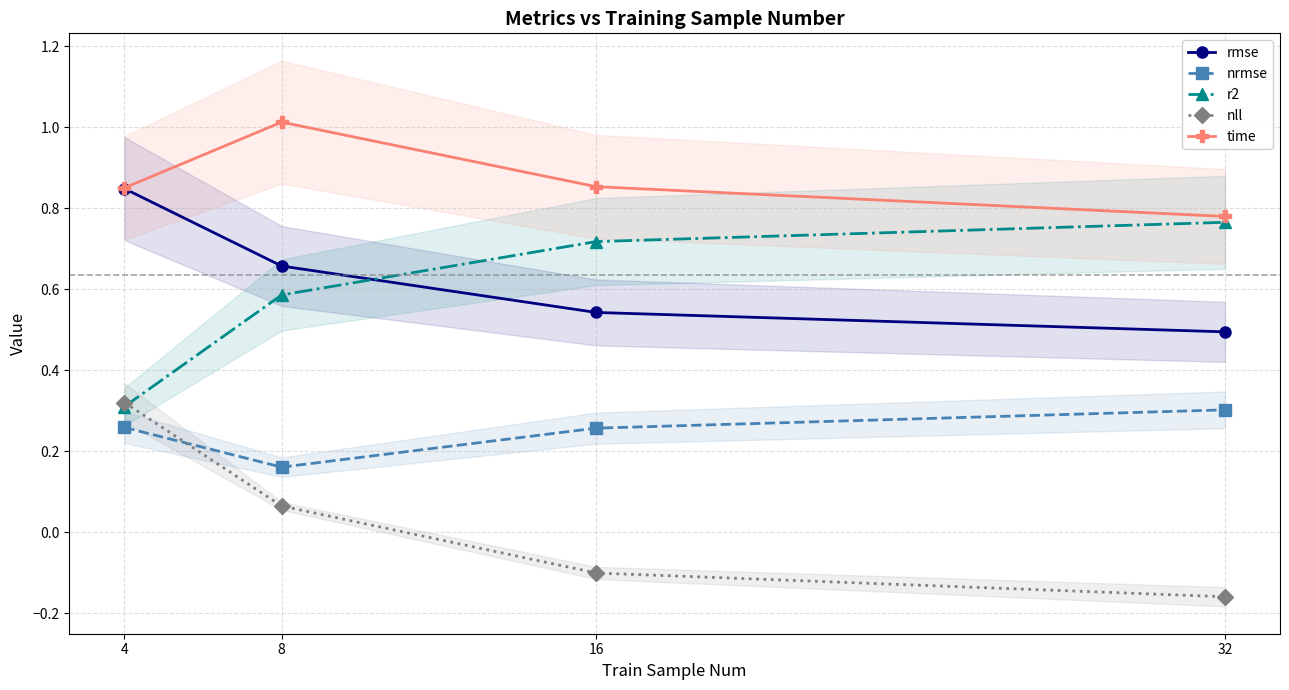

What is the minimum value shown in the chart?

-0.2